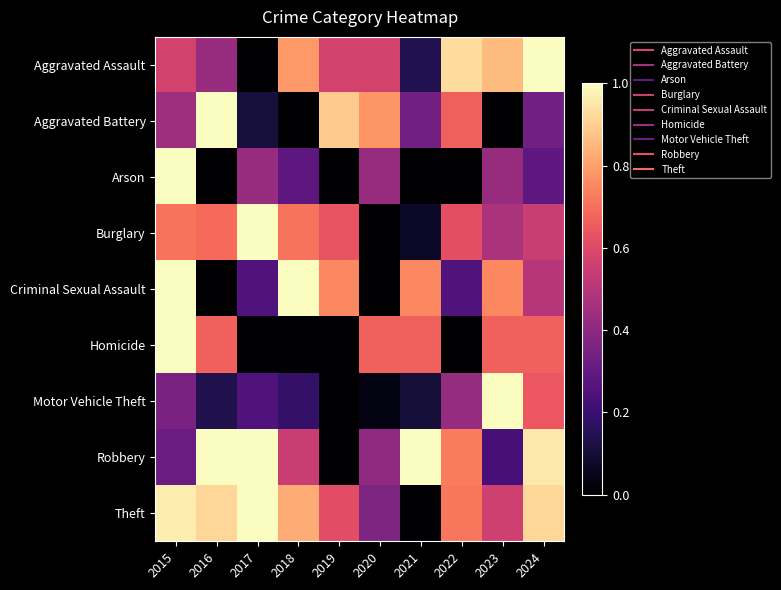

At which category does the chart reach its minimum across all series?

2017